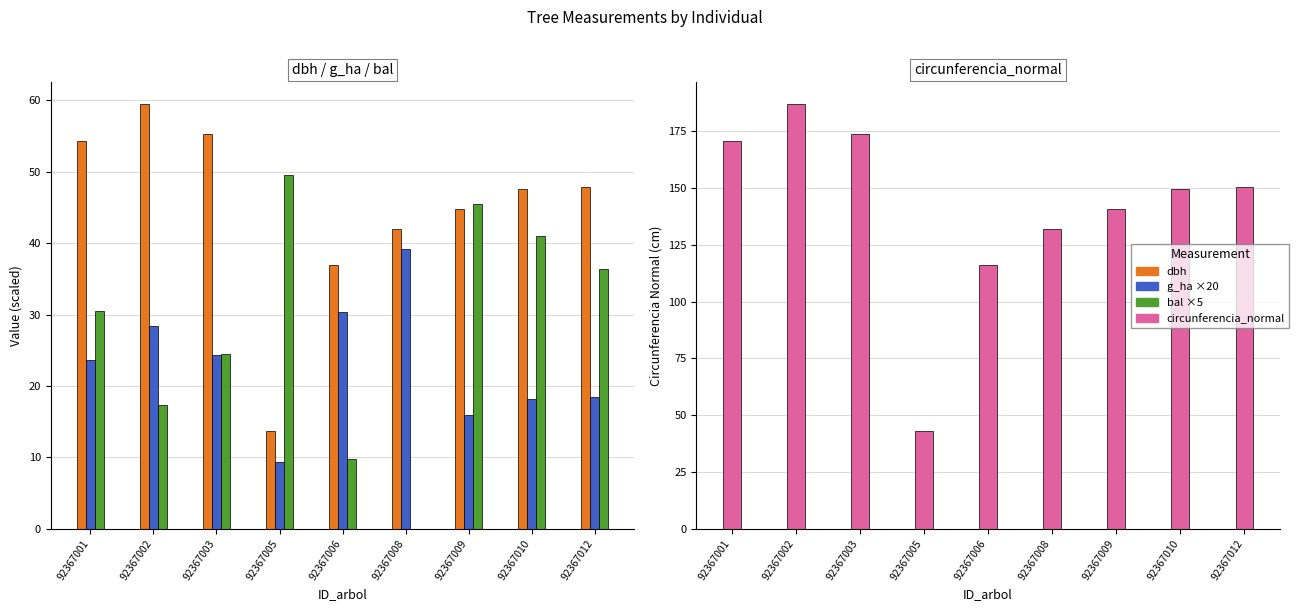

Rank the categories by bal×5 value from lowest to highest.

92367008, 92367006, 92367002, 92367003, 92367001, 92367012, 92367010, 92367009, 92367005